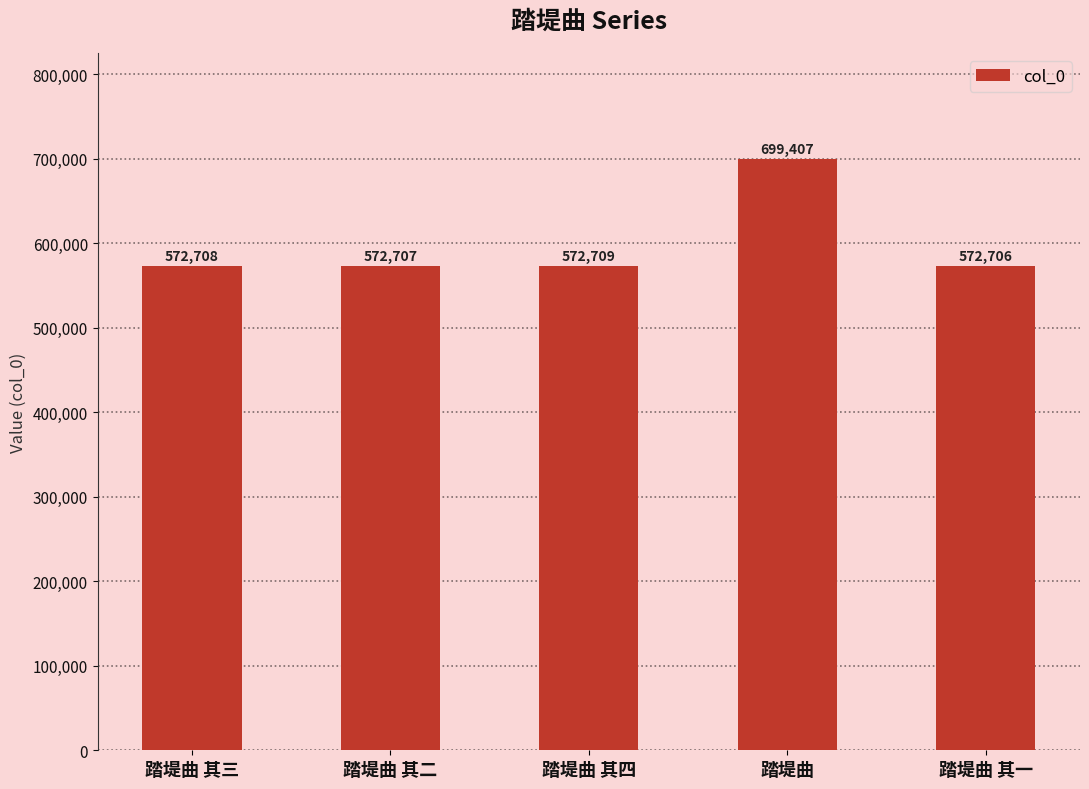

What is the difference between the maximum and minimum values?

126701